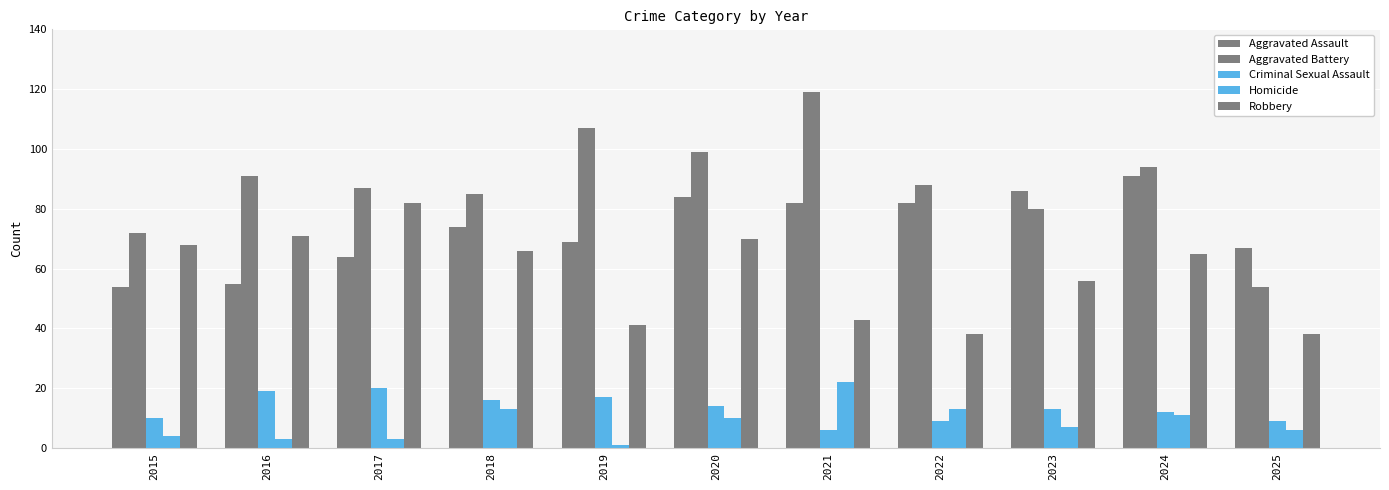

How many data points in Aggravated Assault are less than 74?

5